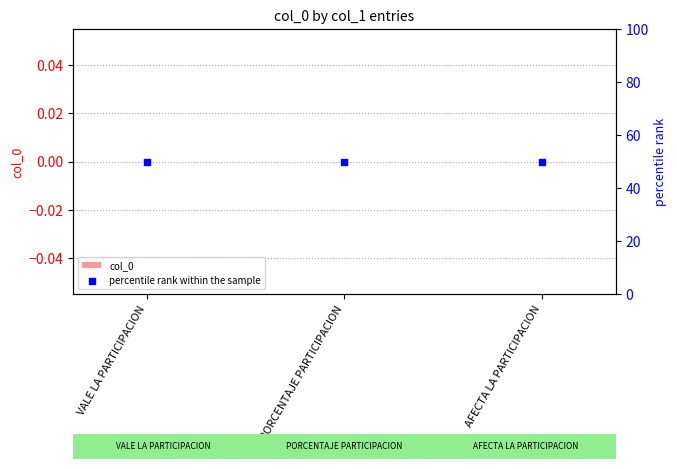

Which series has the largest Y range (max minus min)?

col_0